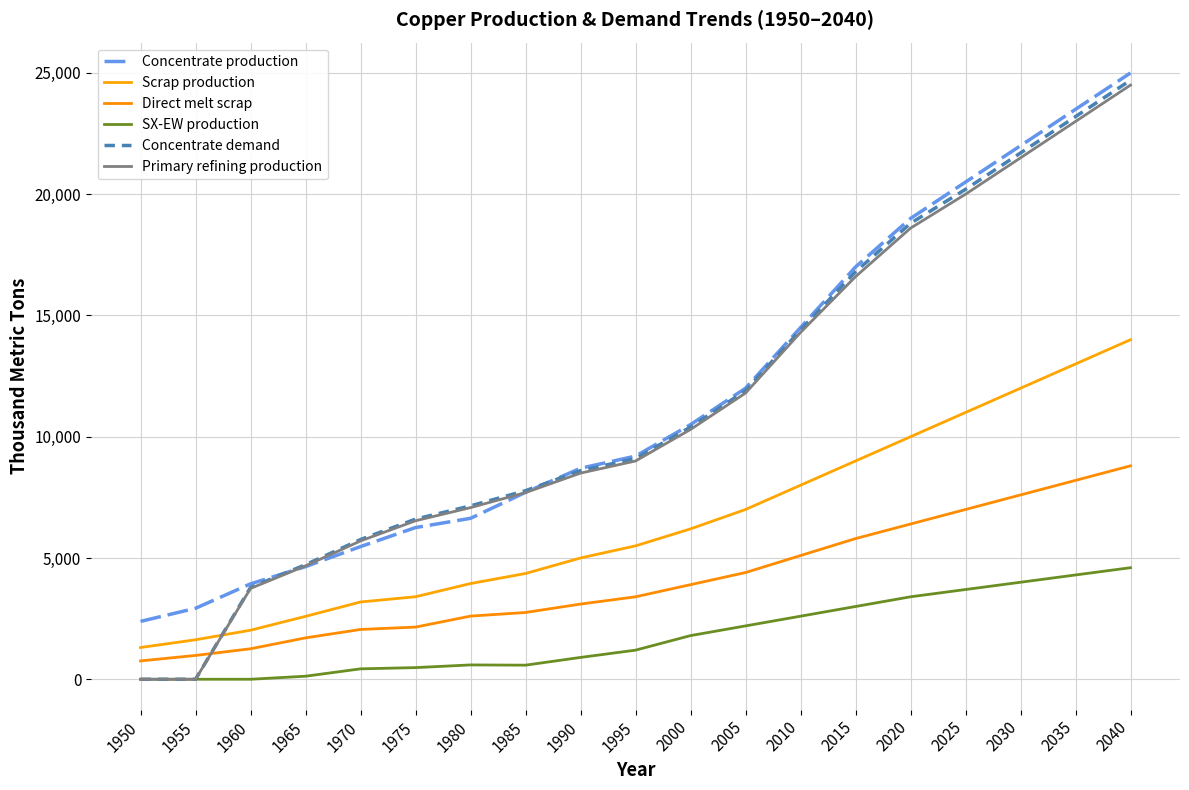

Which series has the largest total across all categories?

Concentrate production